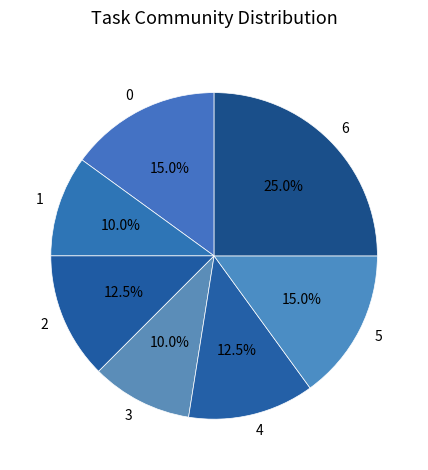

Is it true that 5 is 15% of the pie?

True